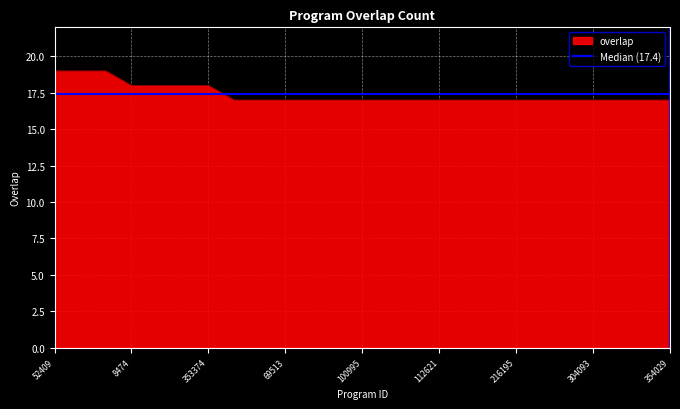

What is the maximum value shown in the chart?

19